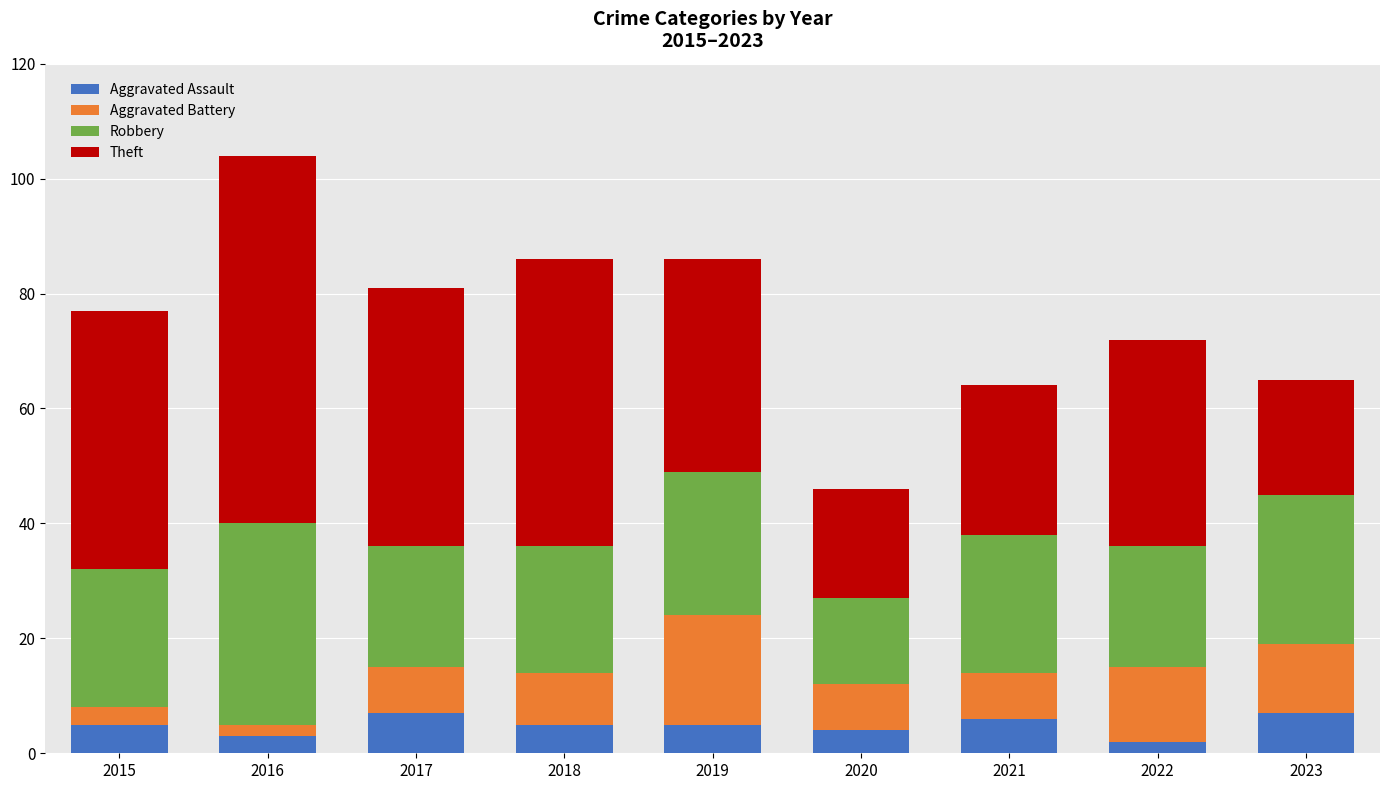

At which category is the sum across all series the highest?

2016